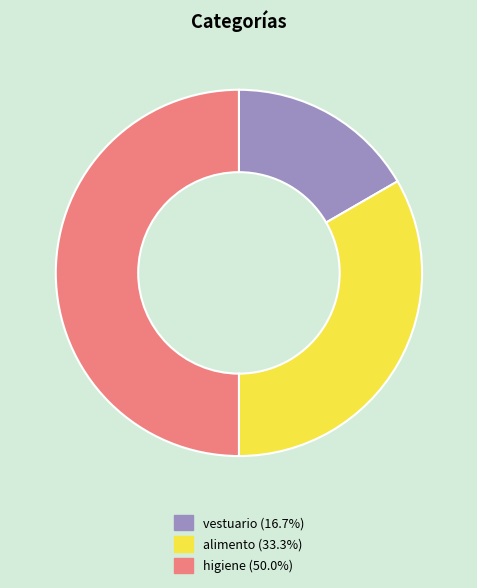

Rank the categories by value from highest to lowest.

higiene, alimento, vestuario